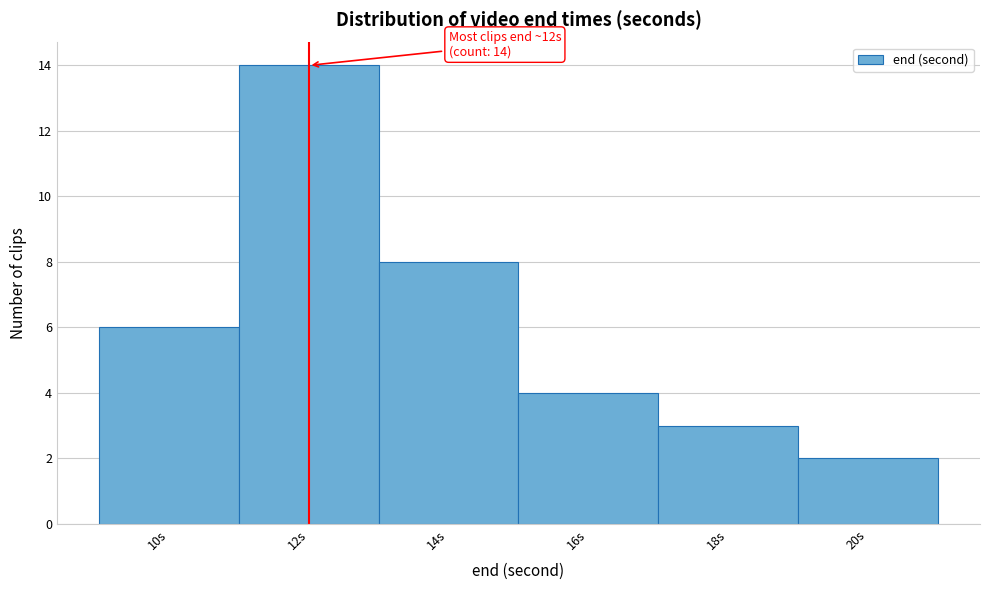

Reading right to left, transcribe all the data shown in this chart.

20s=2	18s=3	16s=4	14s=8	12s=14	10s=6